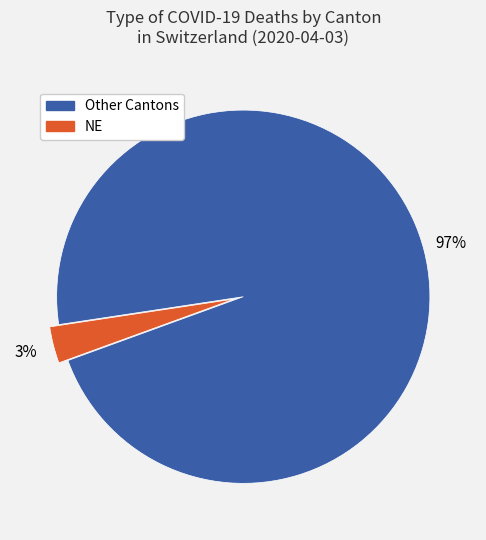

To the nearest percent, what is the difference between the largest and smallest slice percentages?

94%